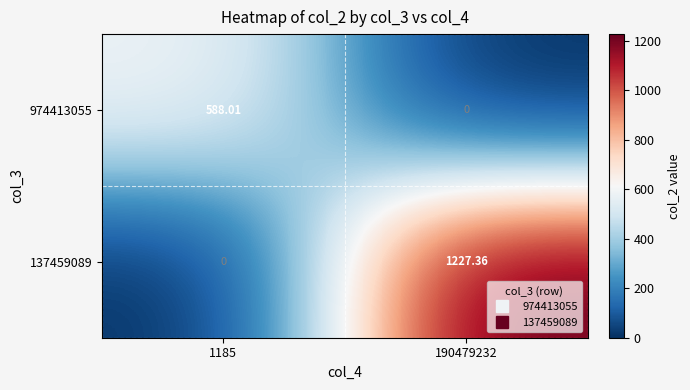

Is the value of 974413055 at 1185 greater than the value of 137459089 at 1185?

Yes